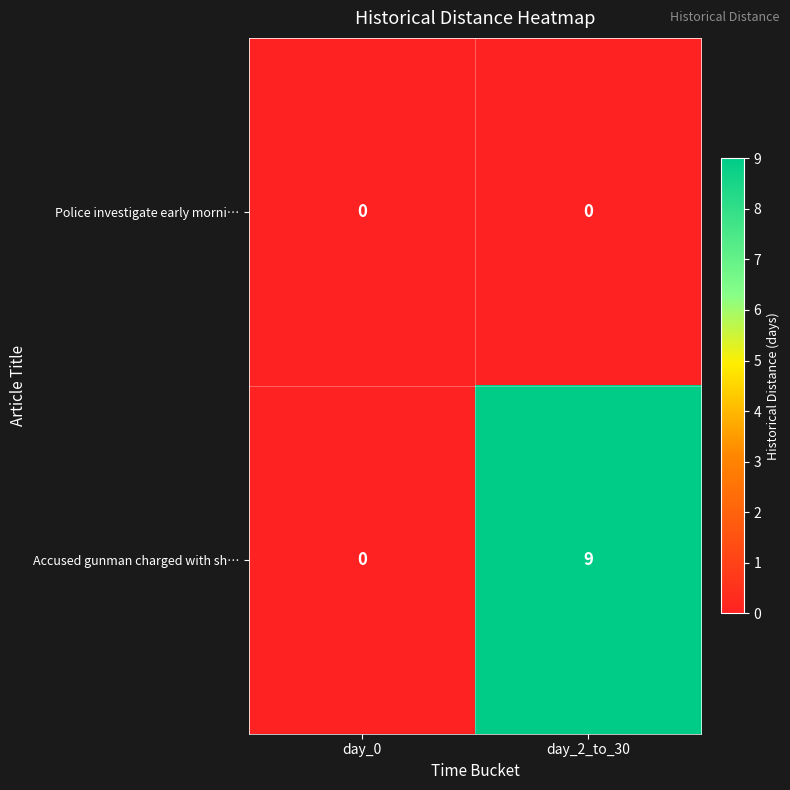

Which series has the widest spread of values?

Accused gunman charged with sh…